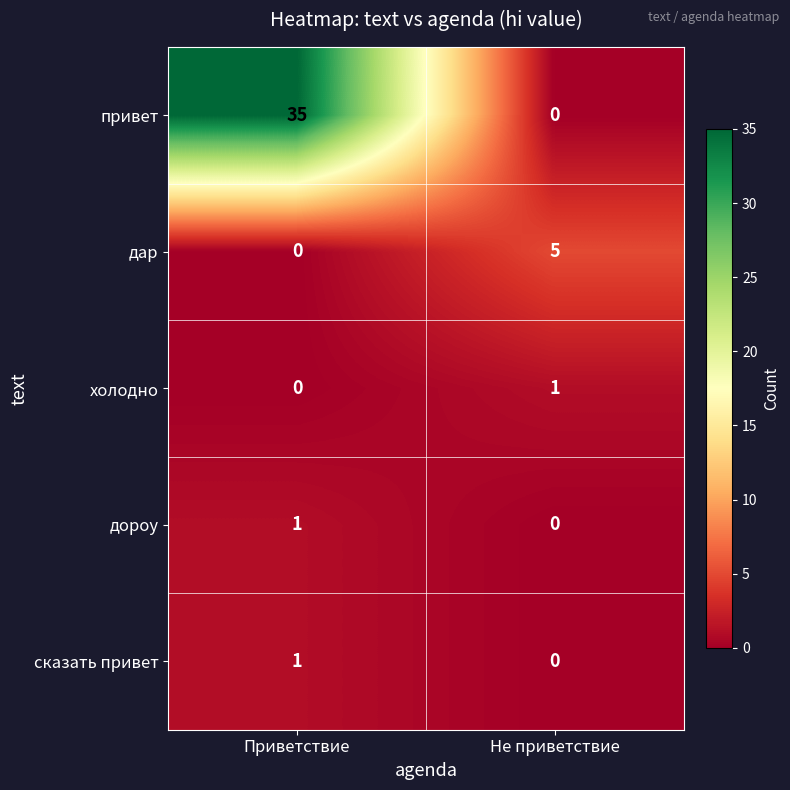

Reading left to right, extract all data points from this chart.

привет: Приветствие=35	Не приветствие=0
дар: Приветствие=0	Не приветствие=5
холодно: Приветствие=0	Не приветствие=1
дороу: Приветствие=1	Не приветствие=0
сказать привет: Приветствие=1	Не приветствие=0